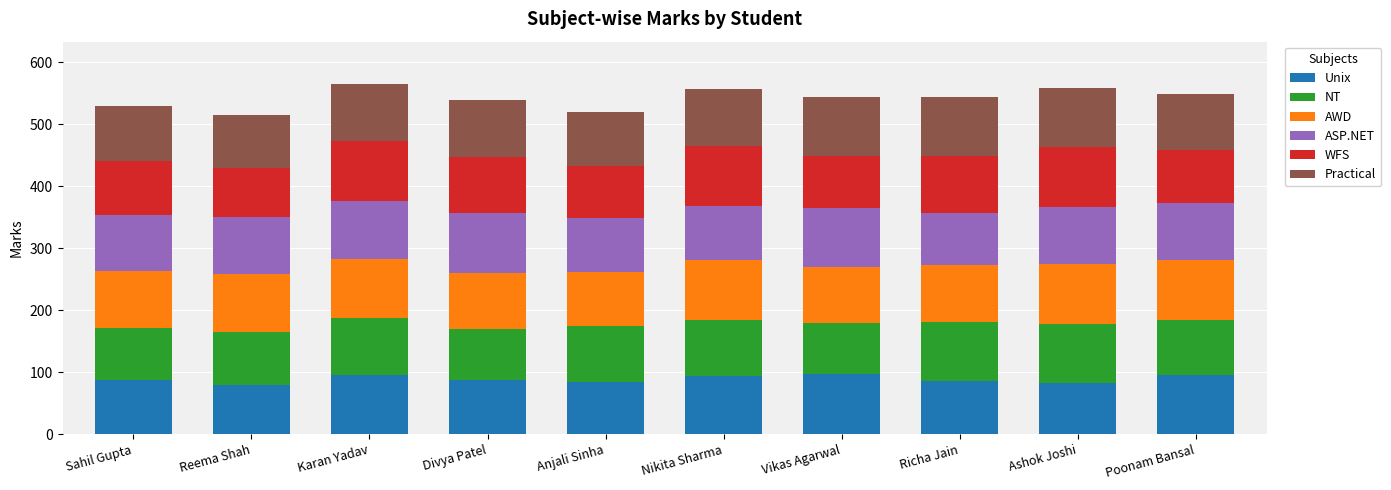

What is the maximum value for Unix?

97